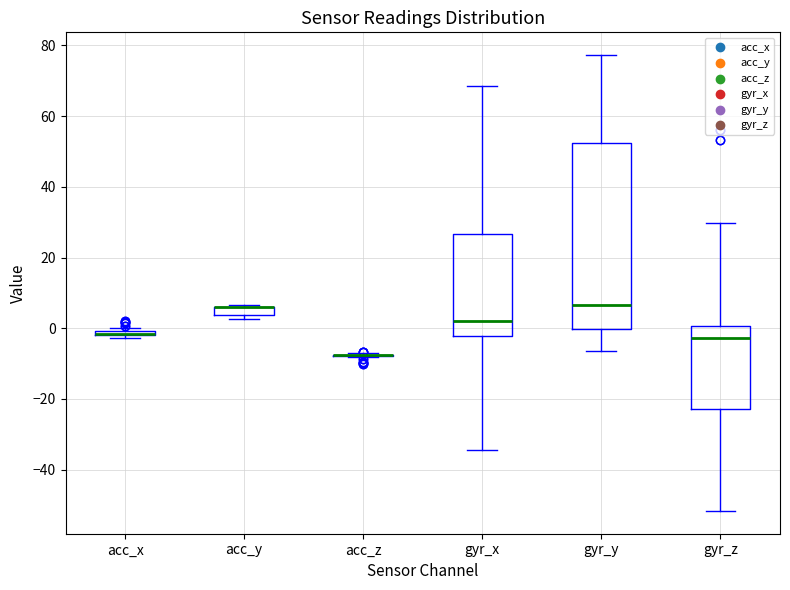

Comparing the boxes themselves (not the whiskers), which one is the tallest?

gyr_y